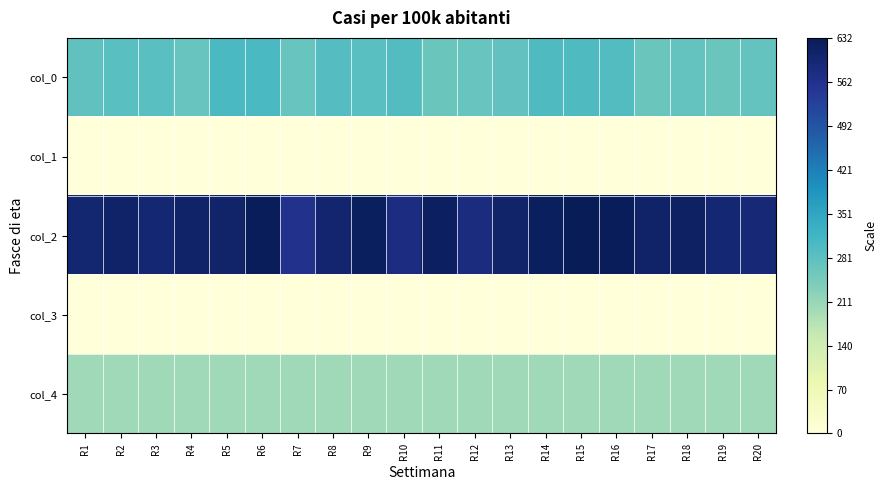

At which category is the sum across all series the highest?

R6